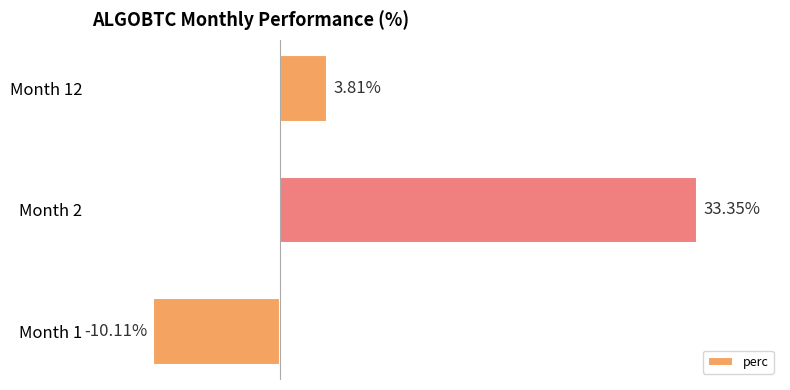

At which category does the chart reach its peak across all series?

Month 2